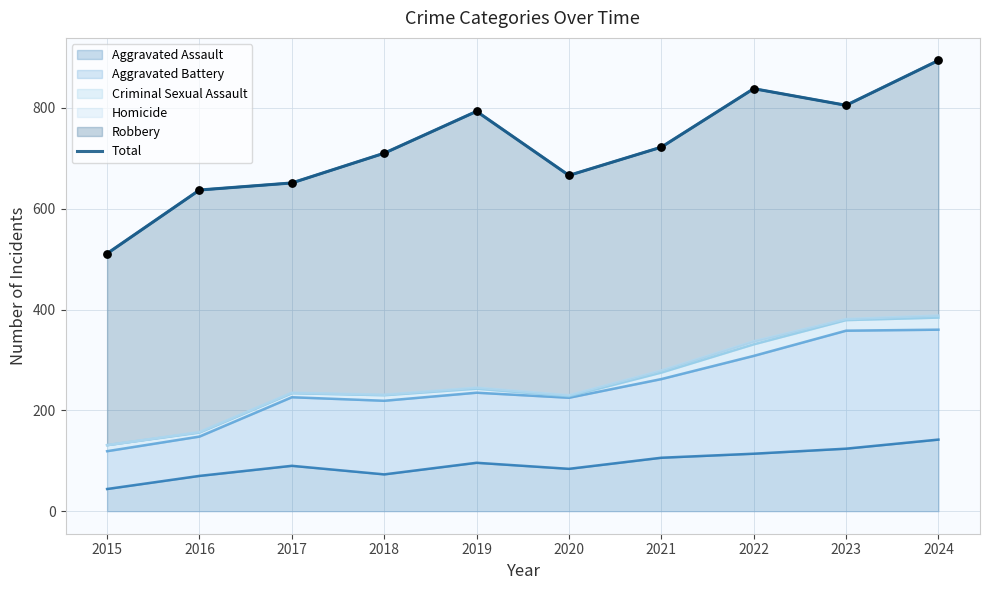

What is the change in value from 2015 to 2019?

+282